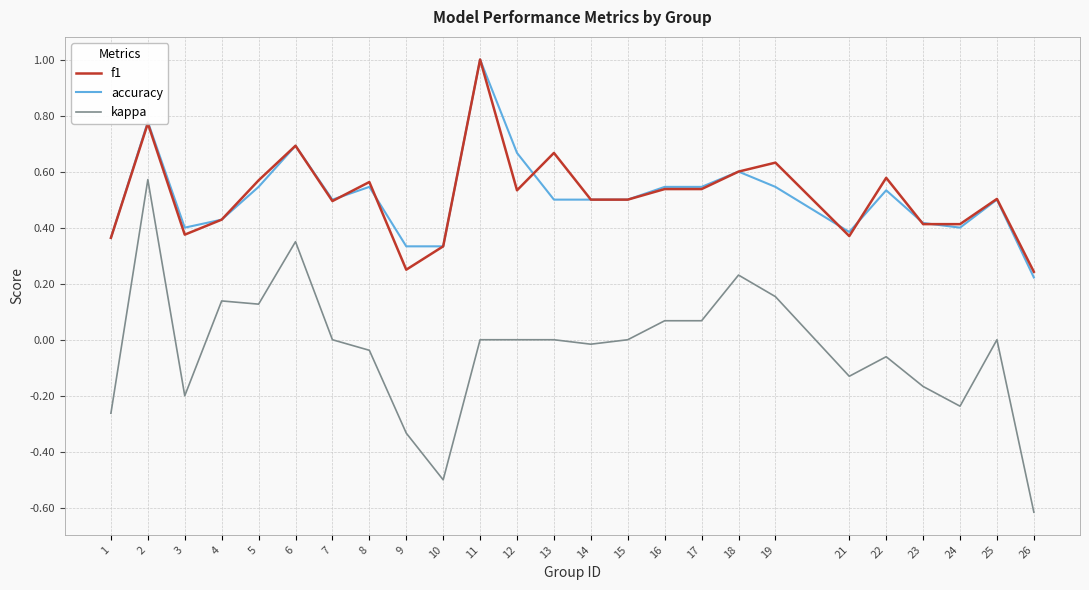

At how many categories does at least one series exceed 0?

25